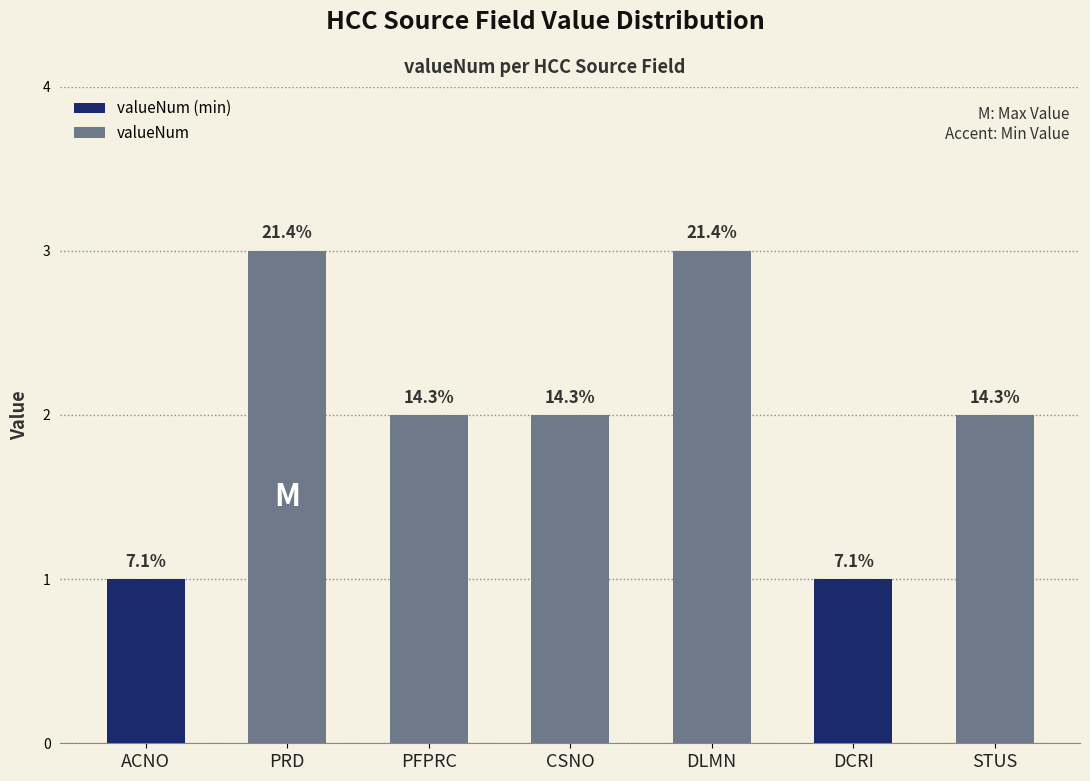

Which has a higher value, PFPRC or ACNO?

PFPRC